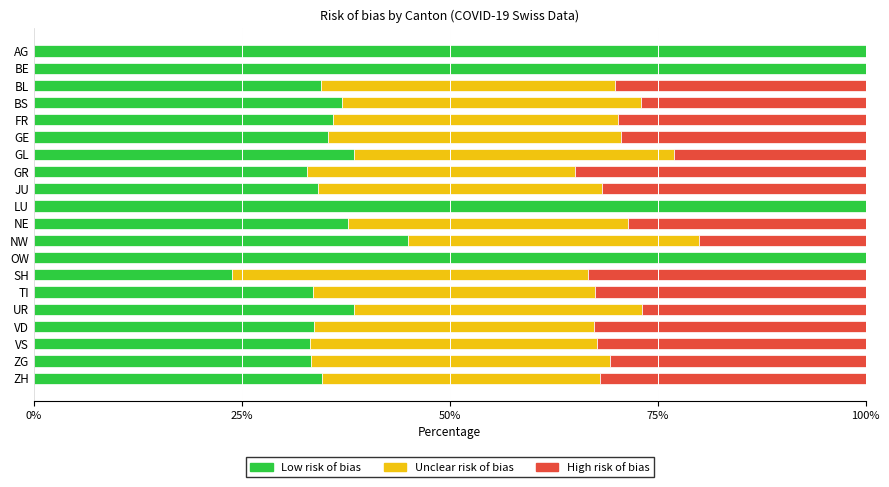

What is the total value across all series at BS?

100.0